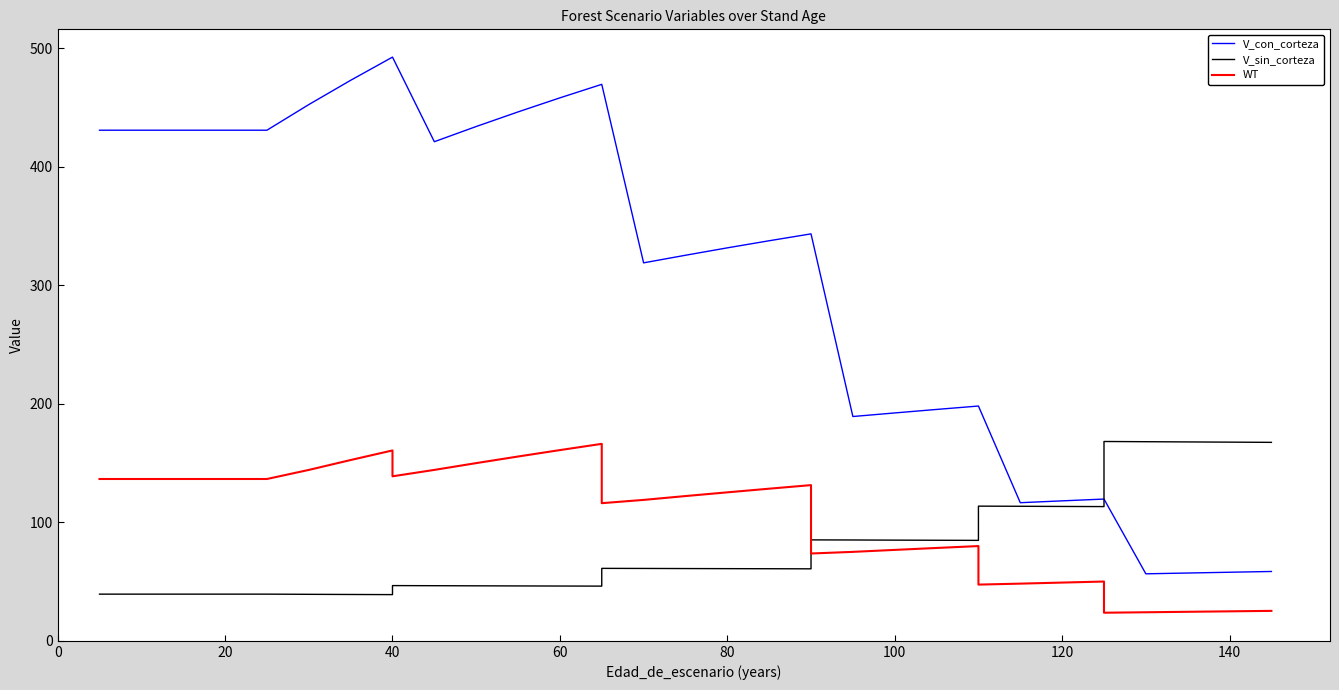

What is the maximum value for WT?

166.2